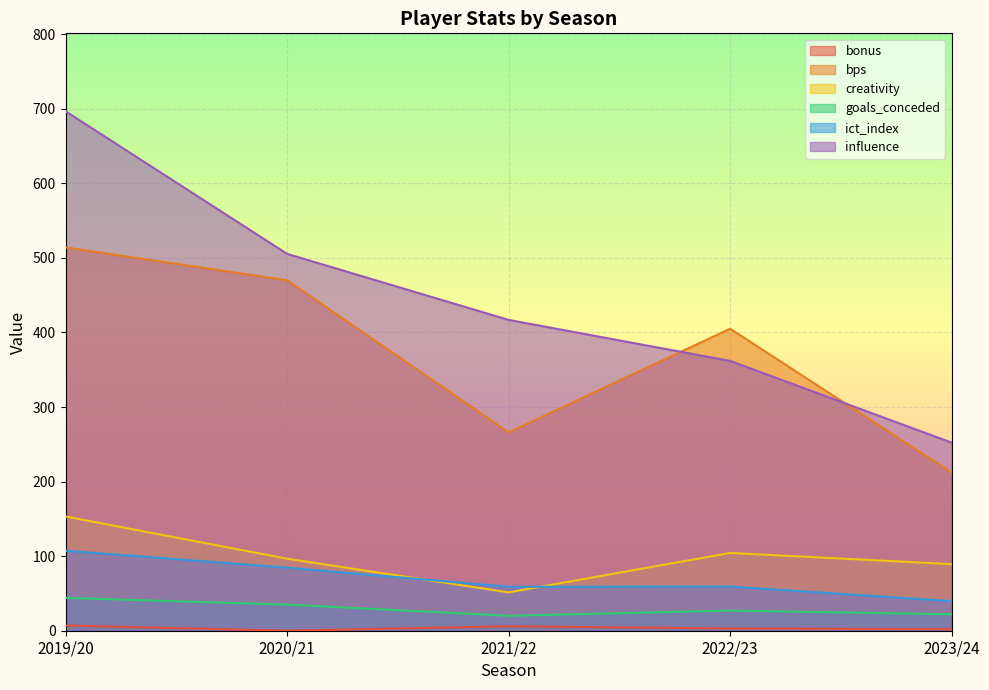

Reading left to right, extract all data points from this chart.

bonus: 7.0	0.0	6.0	3.0	2.0
bps: 514.0	470.0	266.0	405.0	212.0
creativity: 153.2	96.6	51.4	104.3	89.3
goals_conceded: 44.0	35.0	20.0	27.0	22.0
ict_index: 107.3	84.6	58.9	59.2	39.7
influence: 696.6	505.4	416.8	361.8	252.2